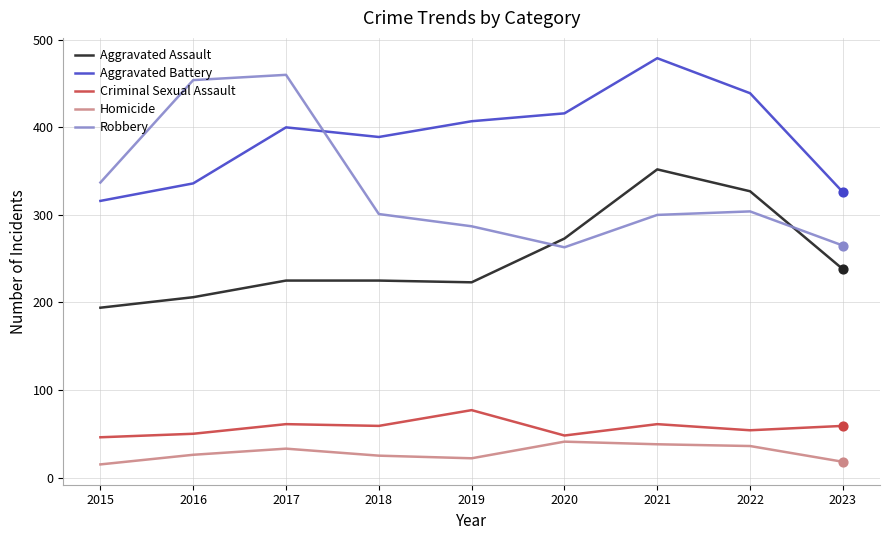

What is the difference between the highest and lowest values at 2020?

375